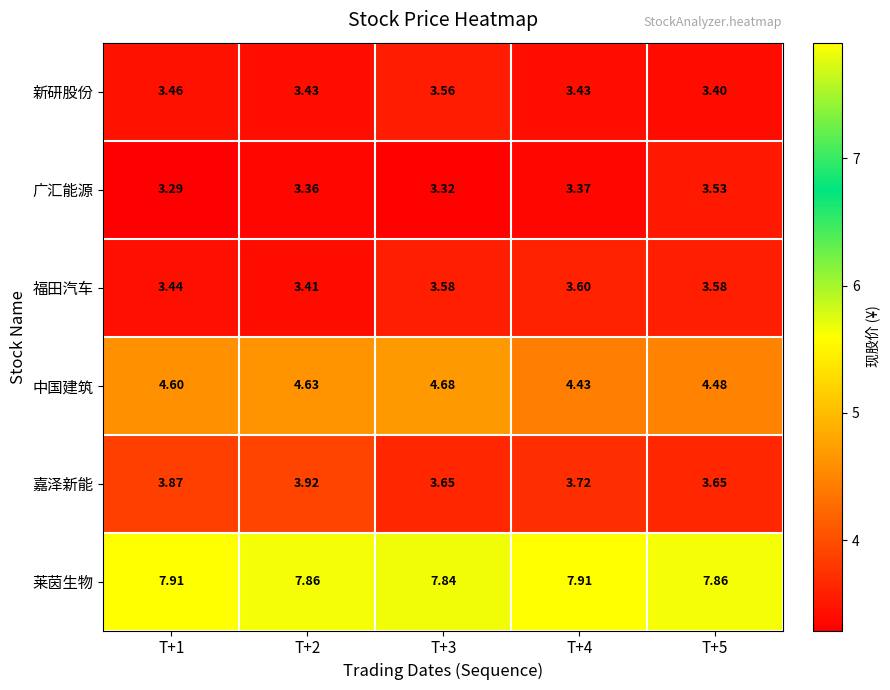

At which category is the sum across all series the highest?

T+3